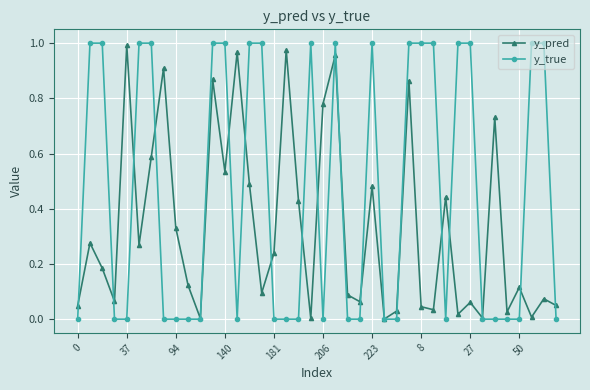

How many categories are shown in the chart?

40